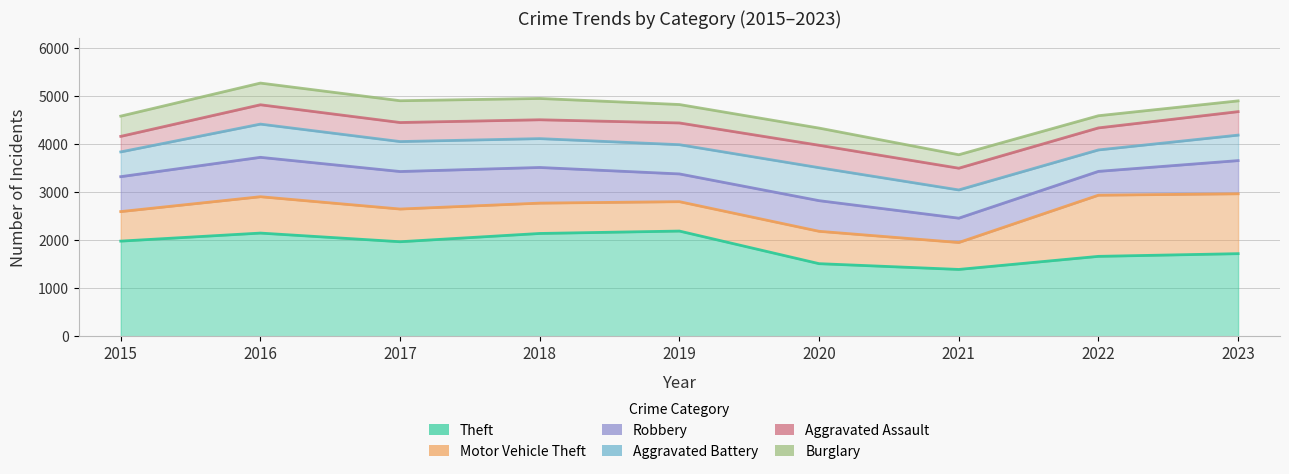

Which series changed the most between 2019 and 2020?

Theft